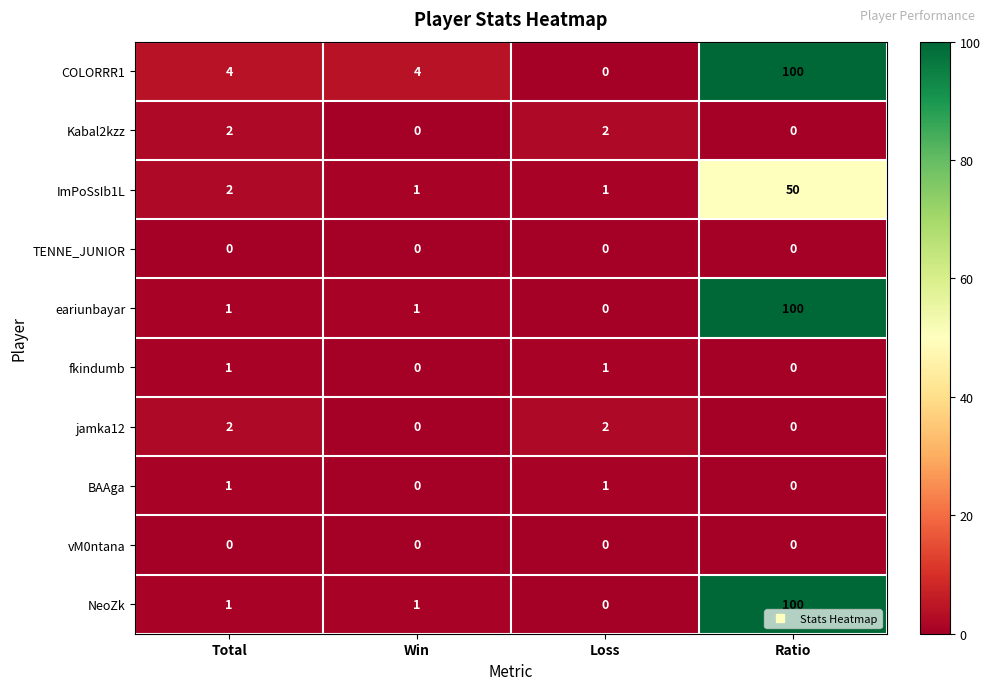

At which label does COLORRR1 reach its minimum?

Loss